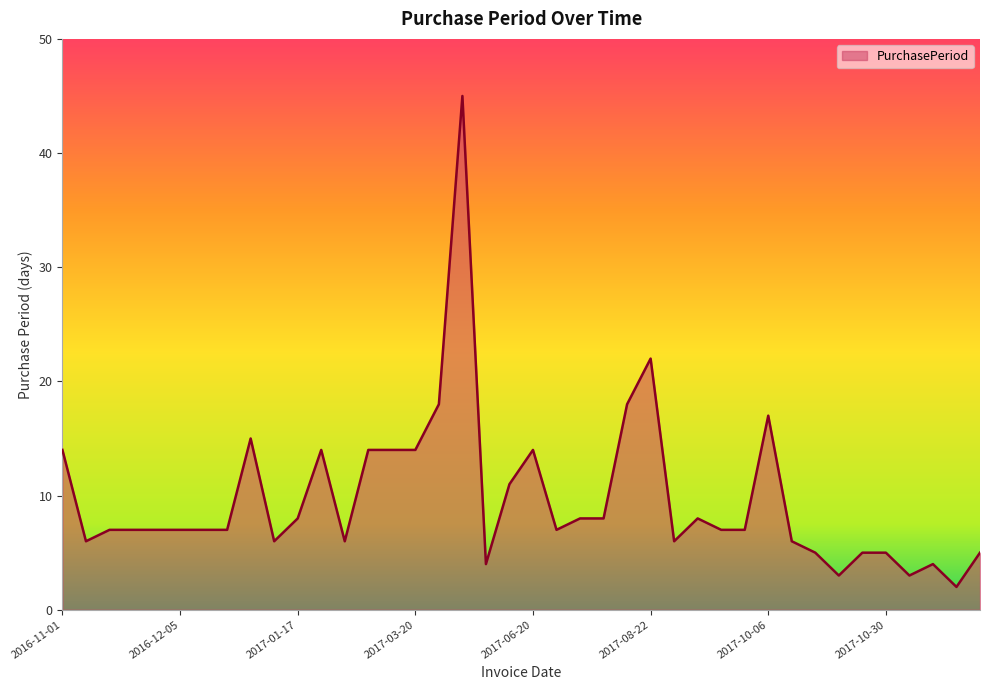

What is the difference between the maximum and minimum values?

43